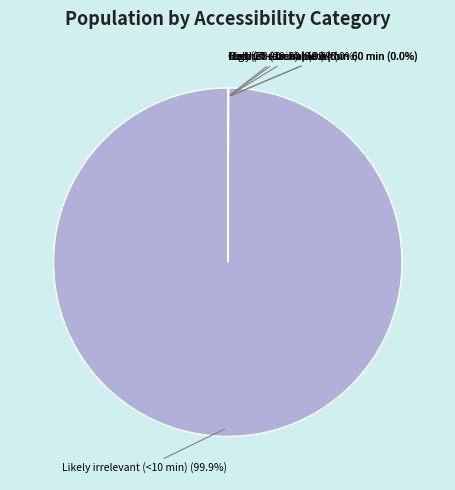

Does any single category account for the majority?

Yes